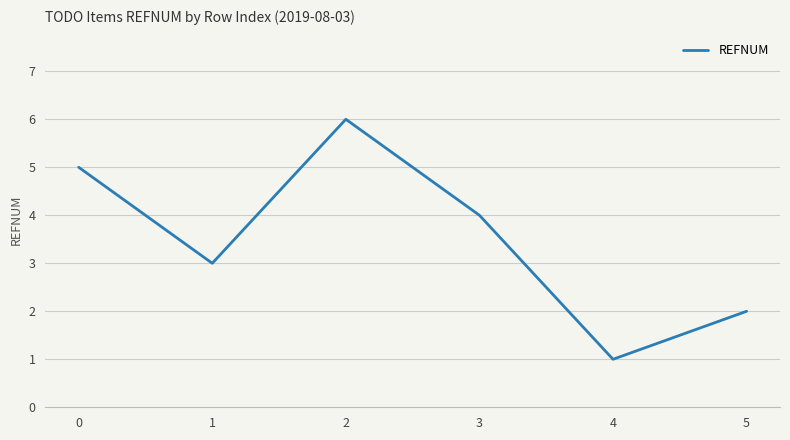

How many interior local peaks (higher than both neighbors) does the data have?

1